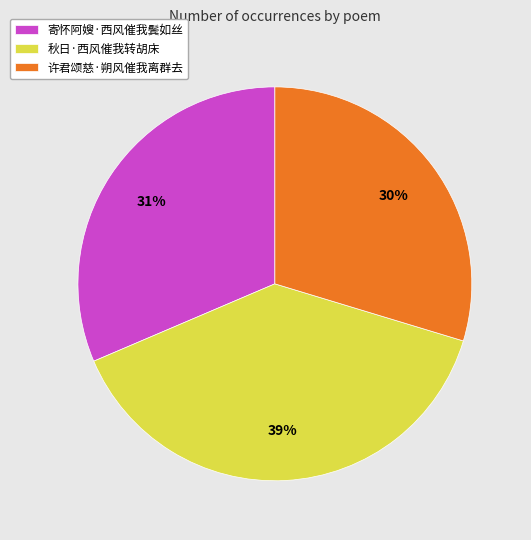

Which has a higher value, 寄怀阿嫂·西风催我鬓如丝 or 秋日·西风催我转胡床?

秋日·西风催我转胡床